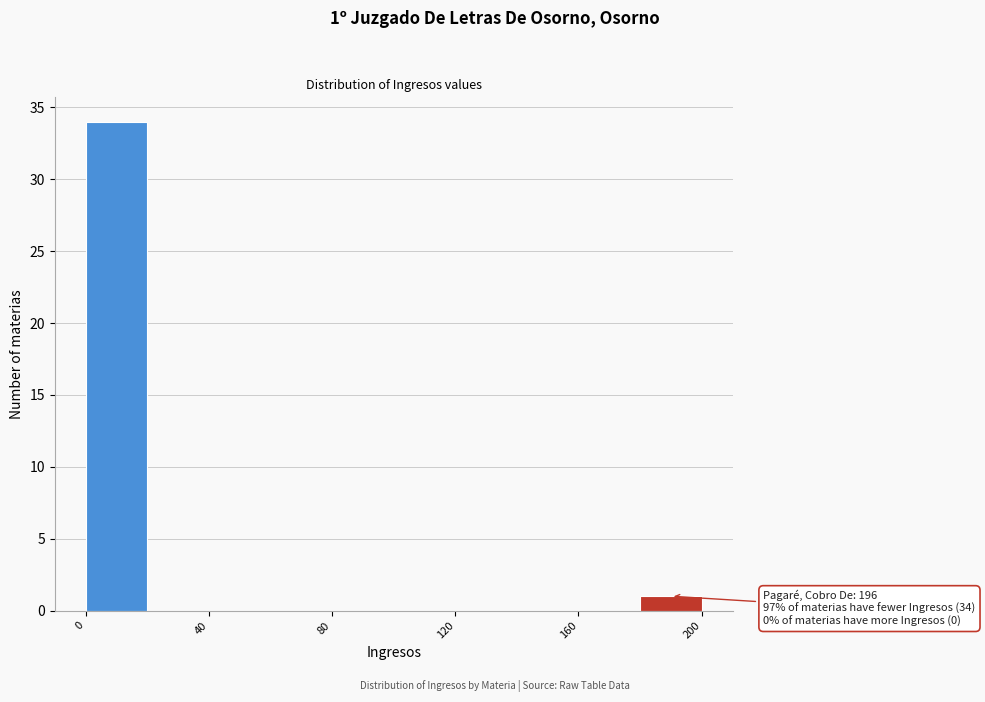

Over which range of the x-axis is the bar tallest?

0 to 20